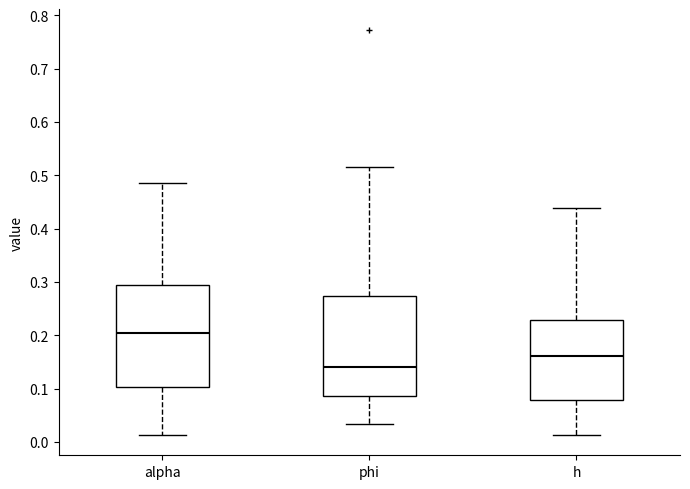

Which box's median line is the highest?

alpha